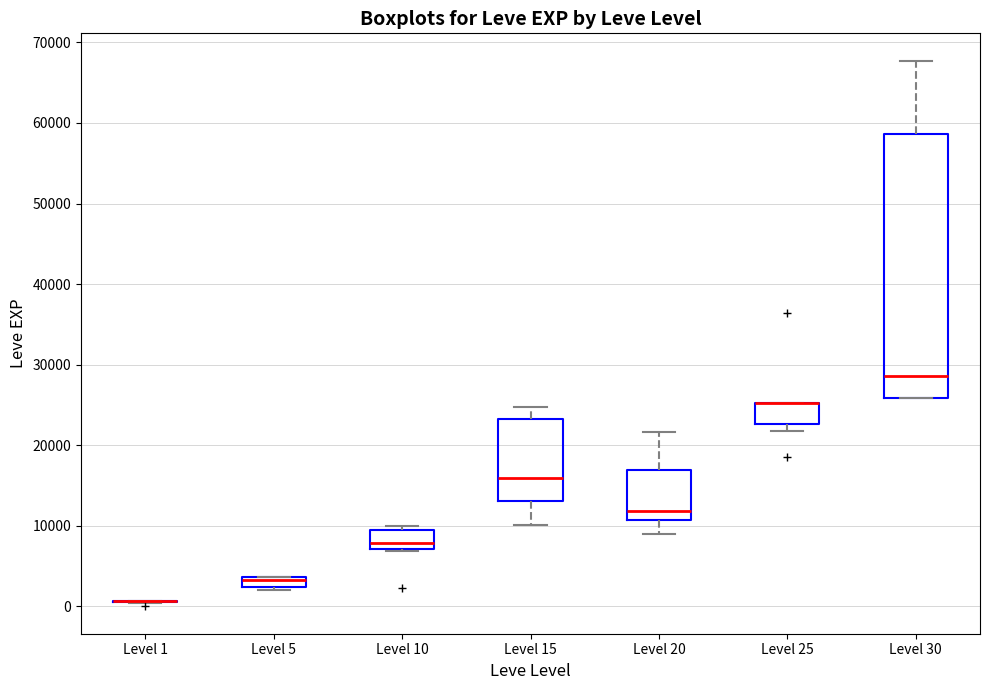

Which box is the tallest, from its lower edge to its upper edge?

Level 30